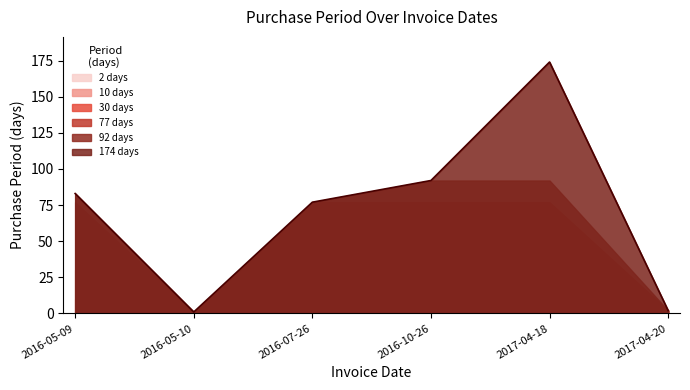

How many data points are less than 83?

3